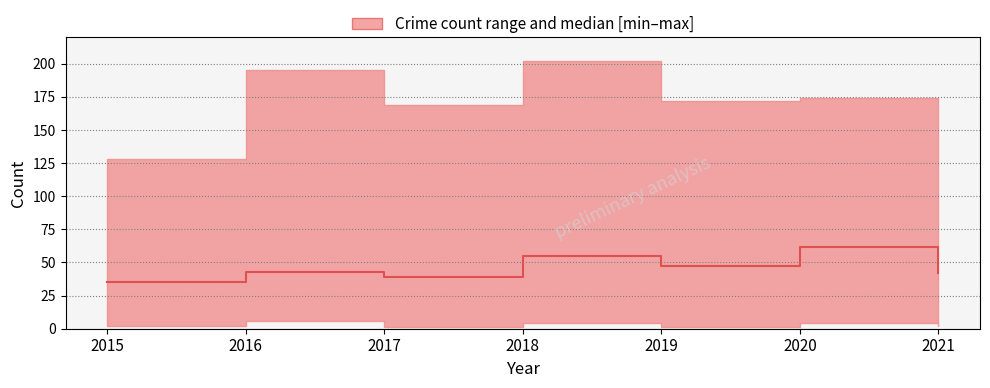

Reading left to right, what are all the values shown in this chart?

35	43	39	55	47	62	42